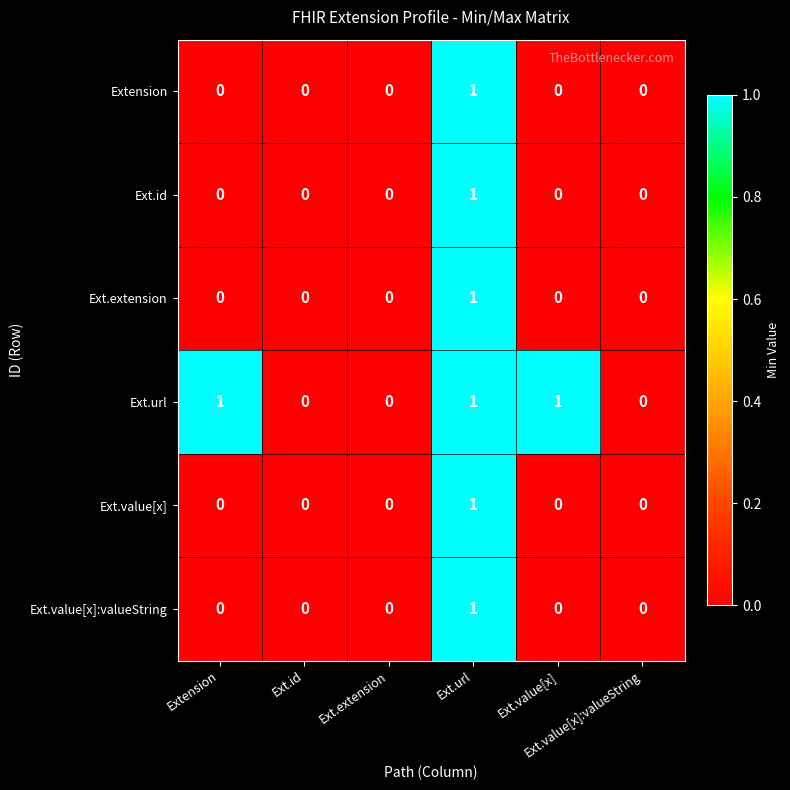

What is the total value across all series at Ext.url?

6